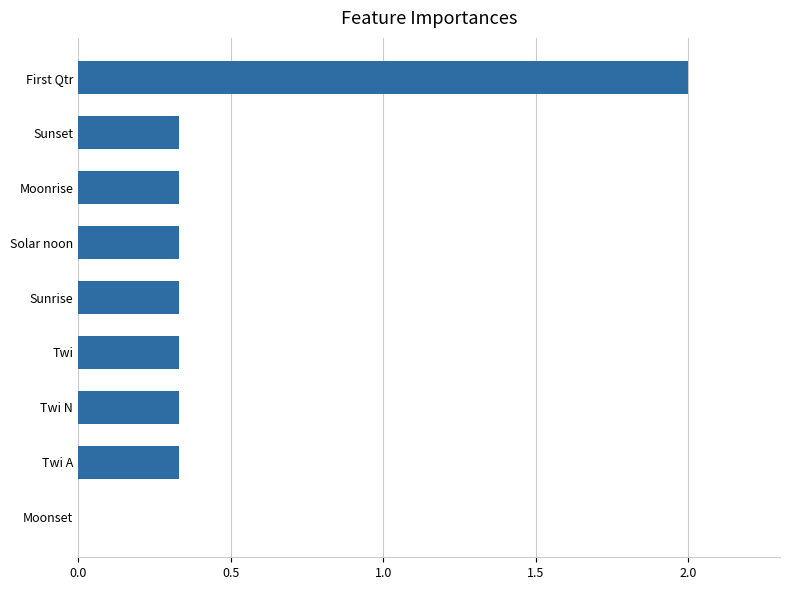

Which label corresponds to the largest value in the chart?

First Qtr